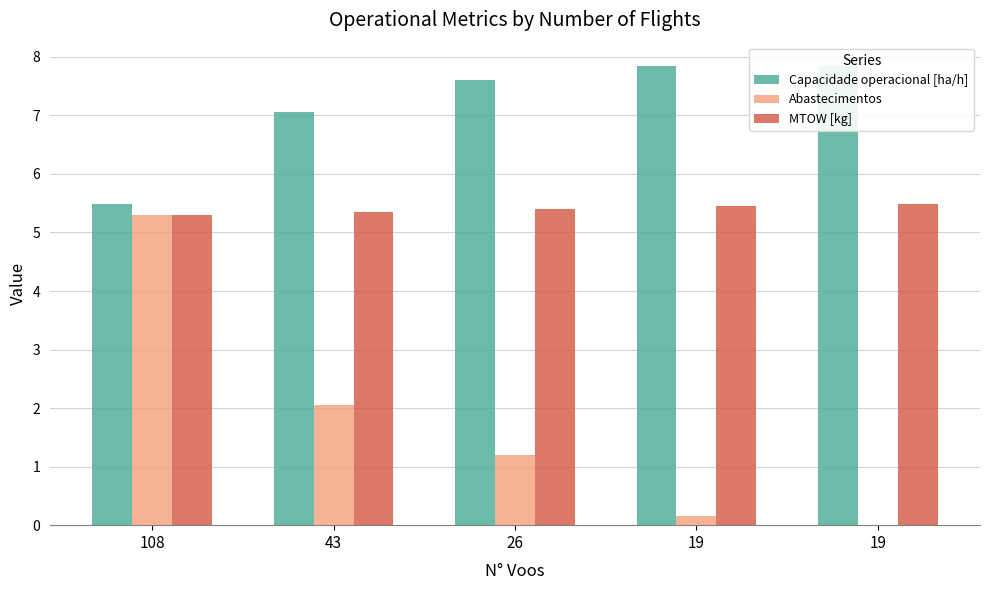

Which series has the largest total across all categories?

Capacidade operacional [ha/h]